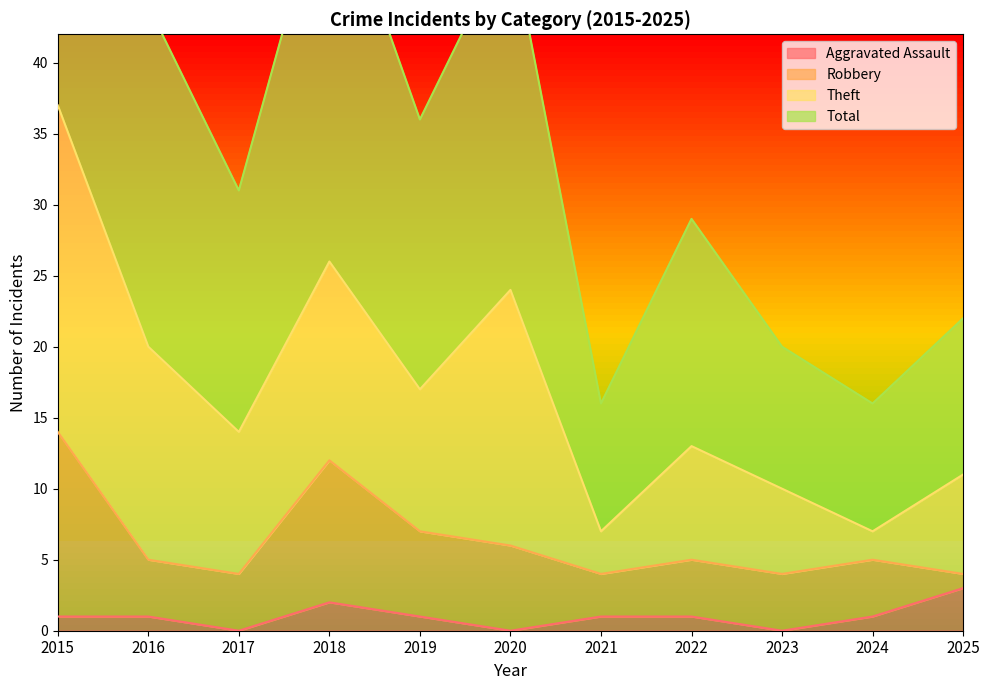

Read the Aggravated Assault value at 2019.

1